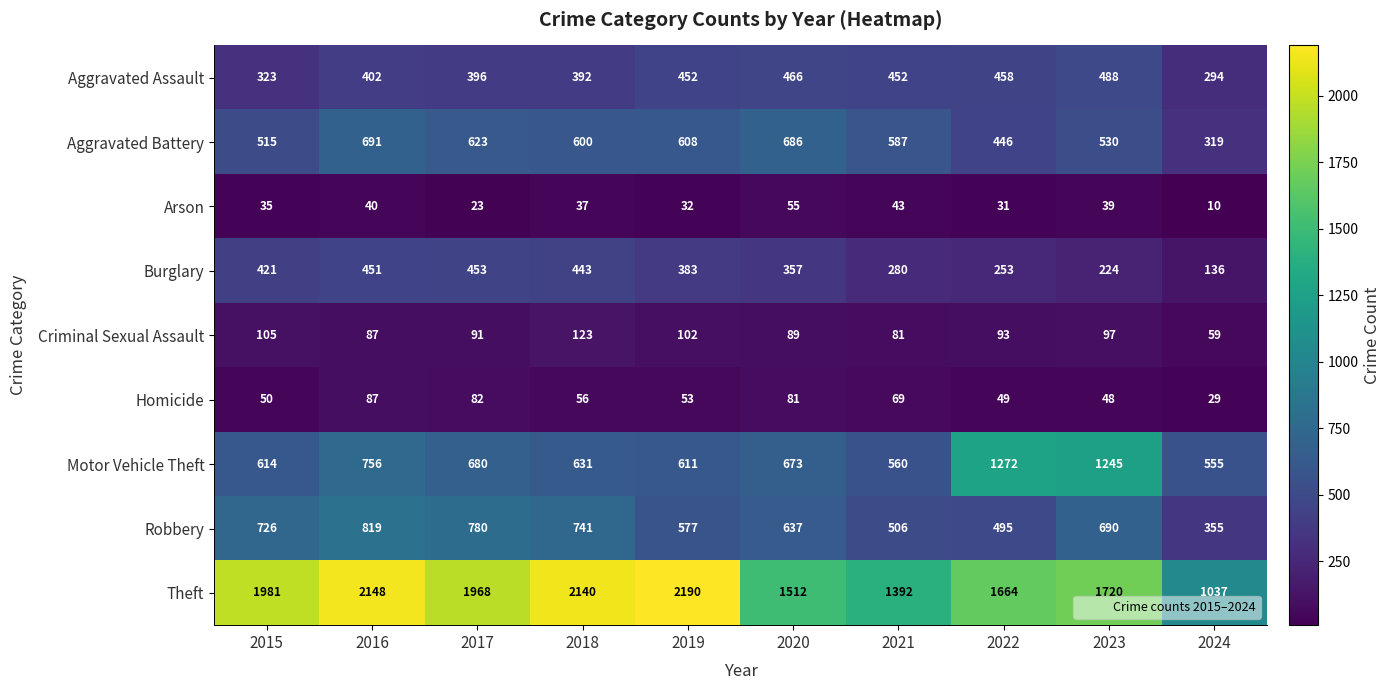

What is the difference between the maximum and minimum values in the Motor Vehicle Theft series?

717